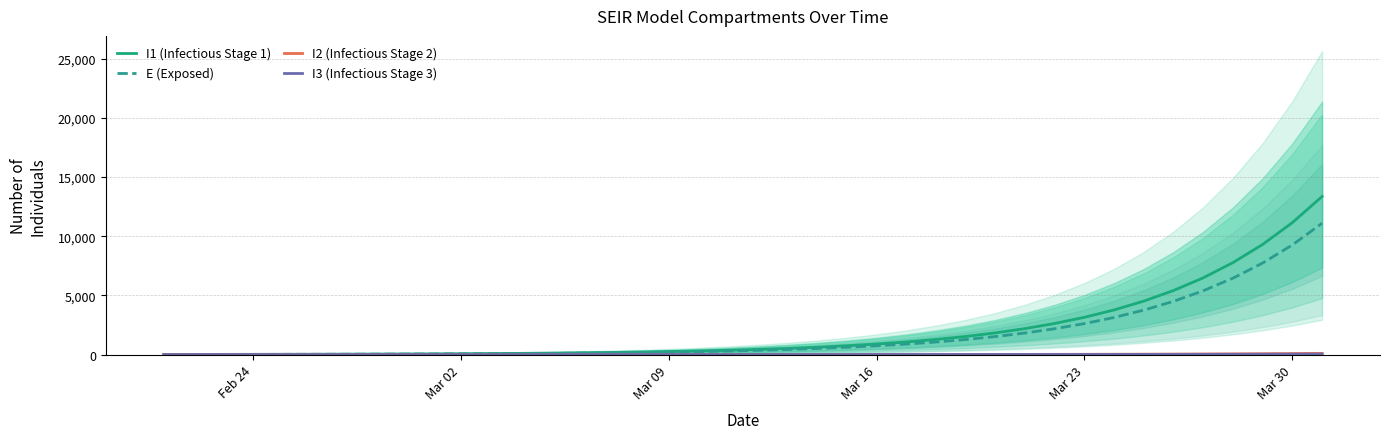

What is the highest value of the I1 (Infectious Stage 1) series?

13355.8